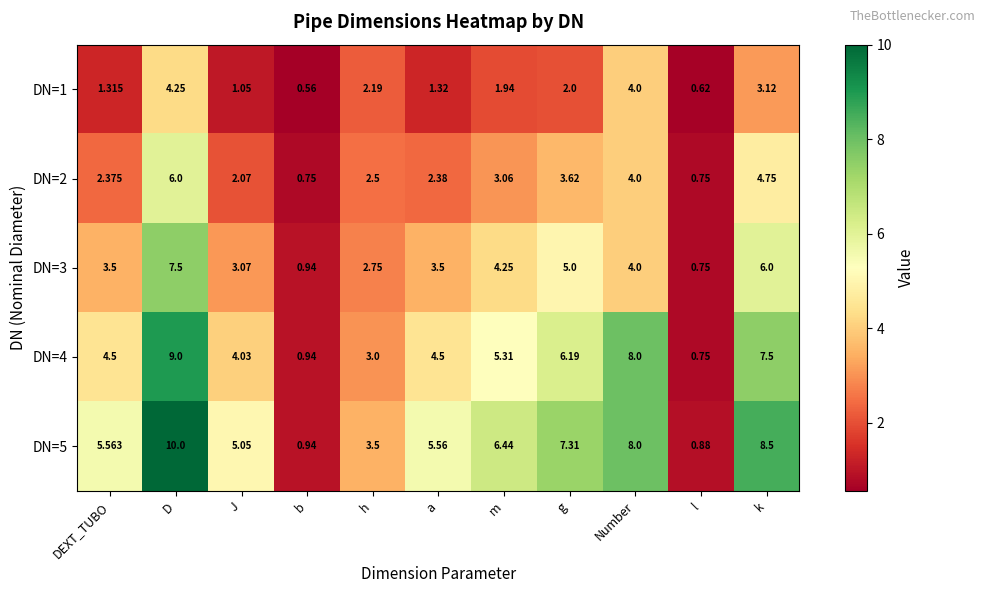

Where does the DN=1 series first go above 1?

DEXT_TUBO